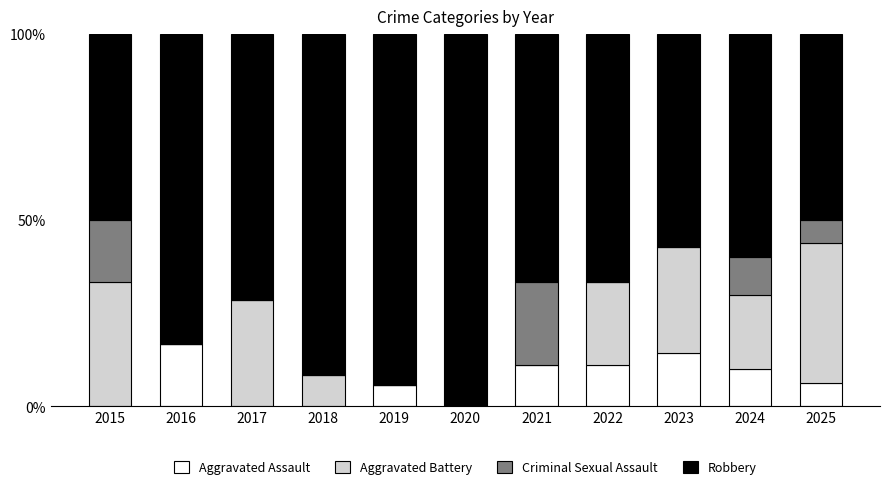

What is the total value across all series at 2017?

100.0